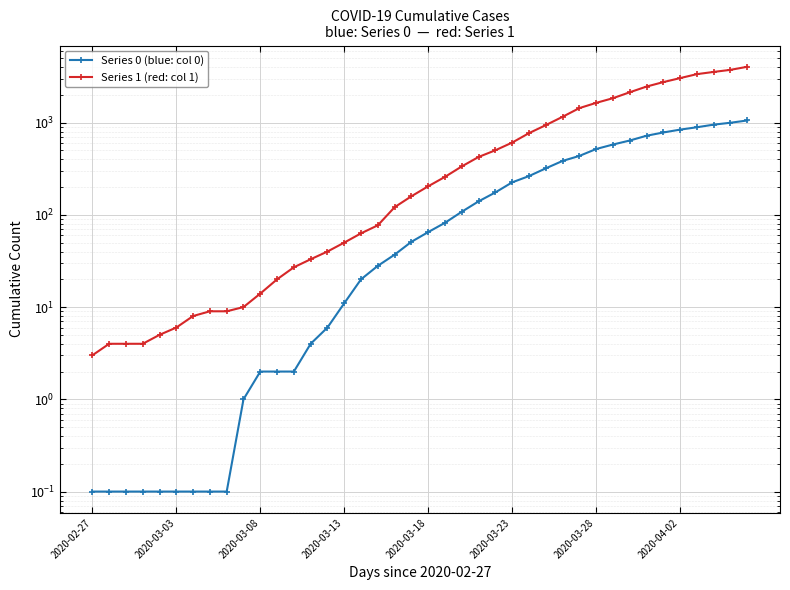

Where does the Series 1 (red: col 1) series first go above 204?

21